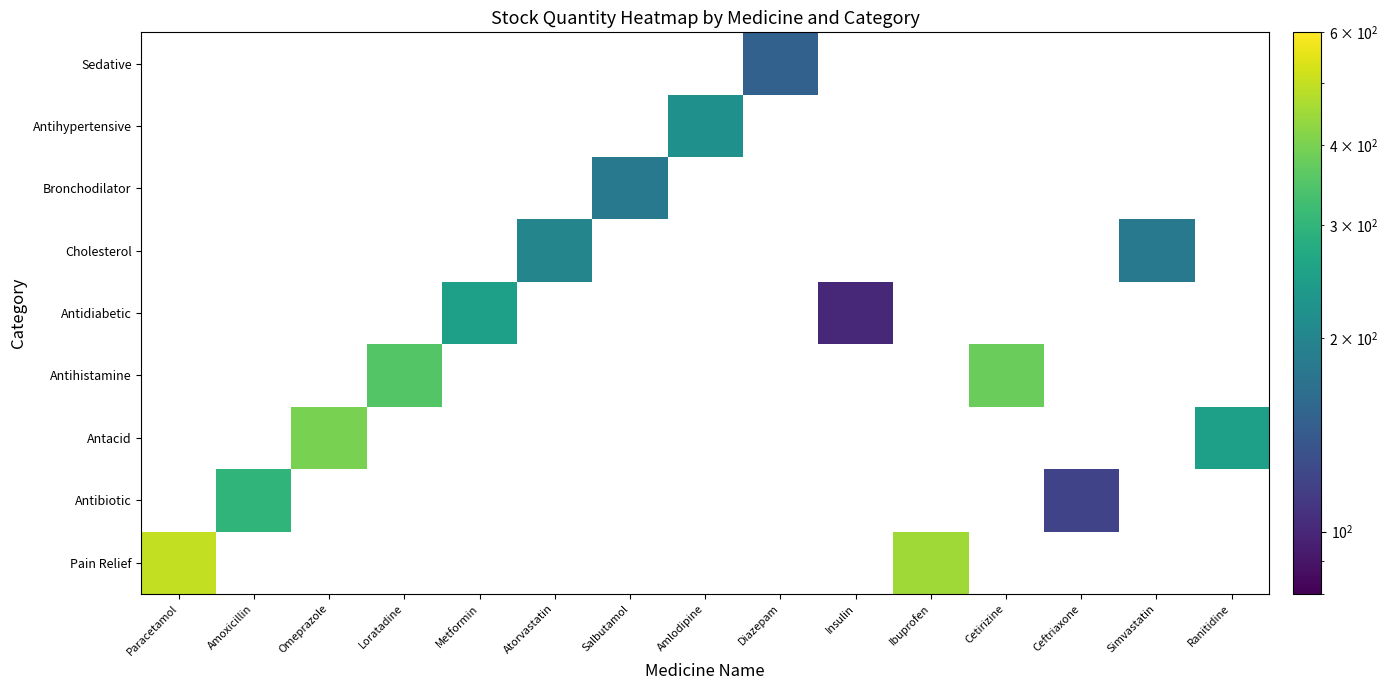

At Loratadine, list the series in order from largest to smallest.

Pain Relief, Antibiotic, Antacid, Antihistamine, Antidiabetic, Cholesterol, Bronchodilator, Antihypertensive, Sedative